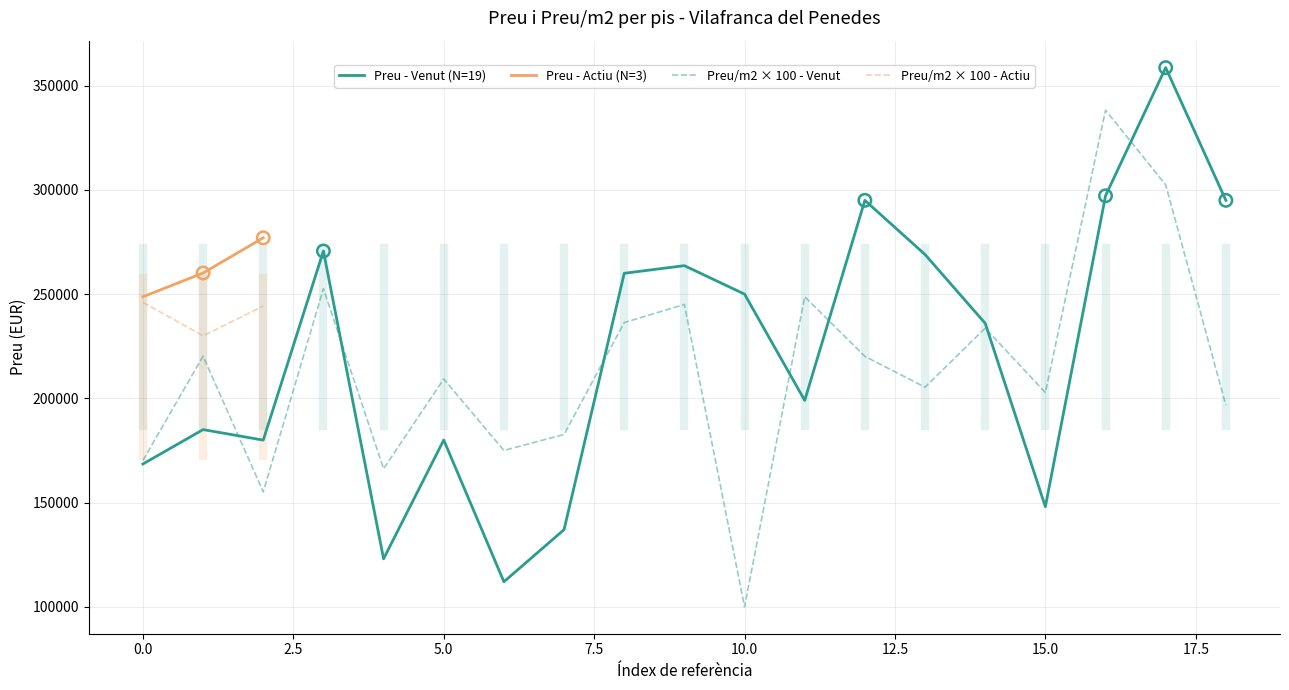

Approximately how many times larger is the value at 6 compared to 16?

0.5